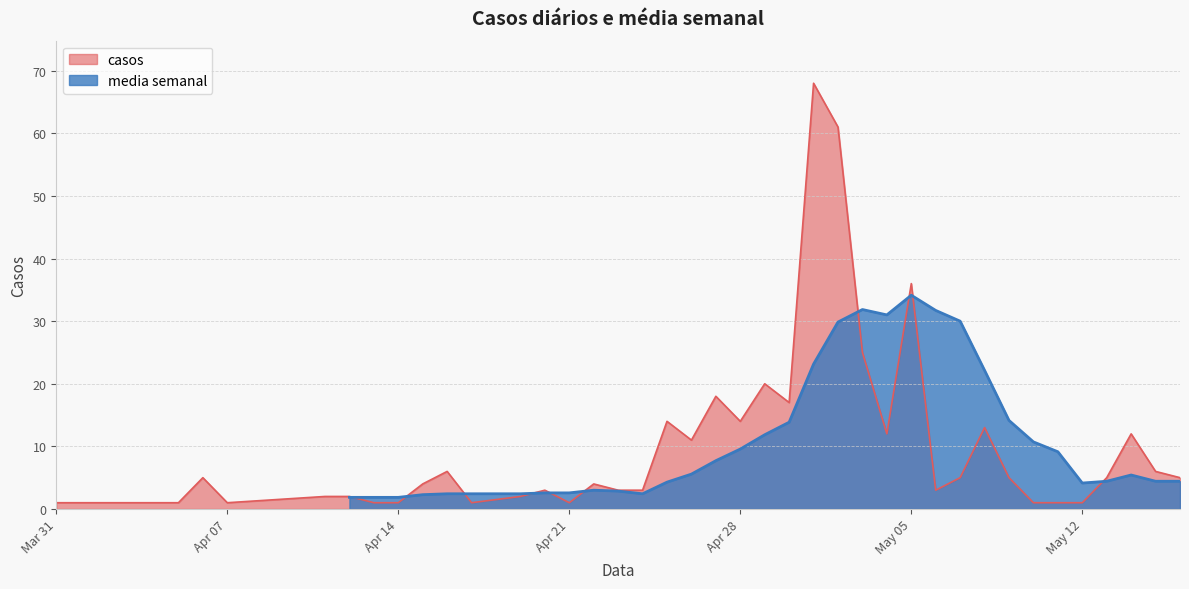

What is the maximum value for casos?

68